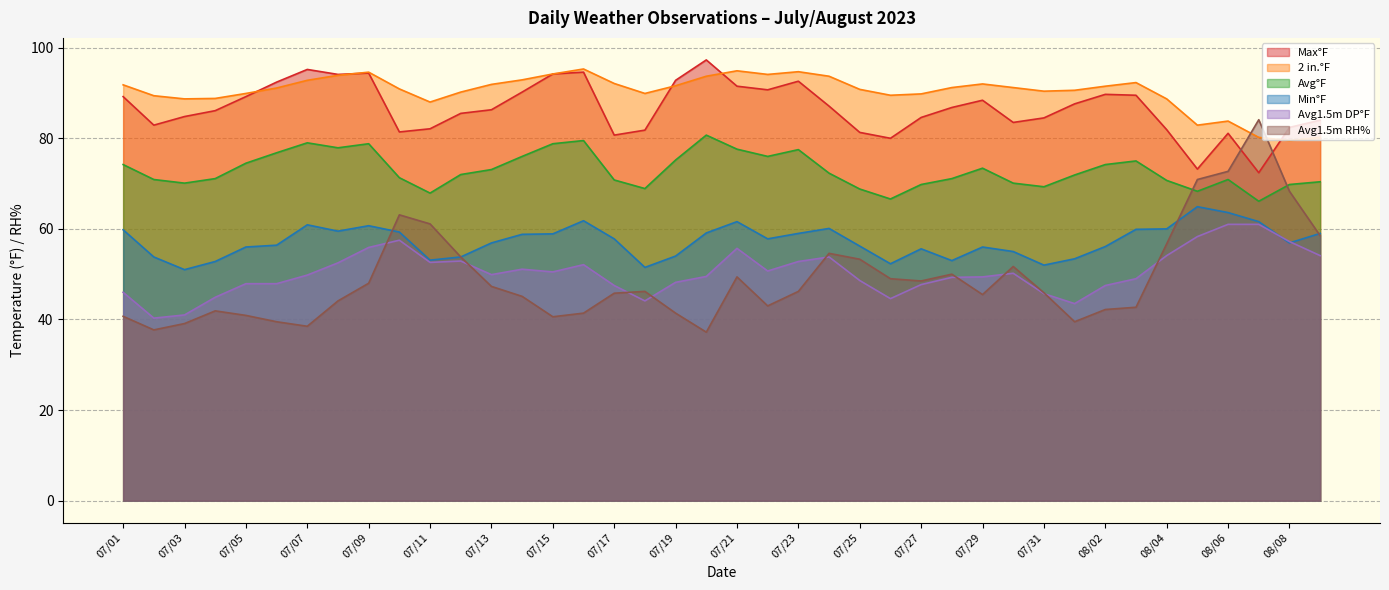

How many values in the Avg°F series exceed 72?

19